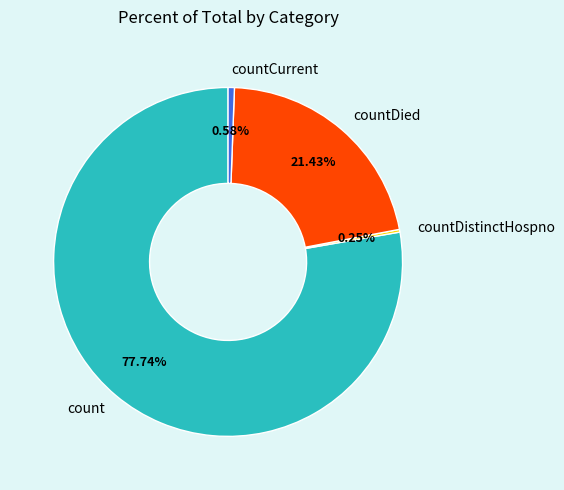

Is there a majority slice in this chart?

Yes